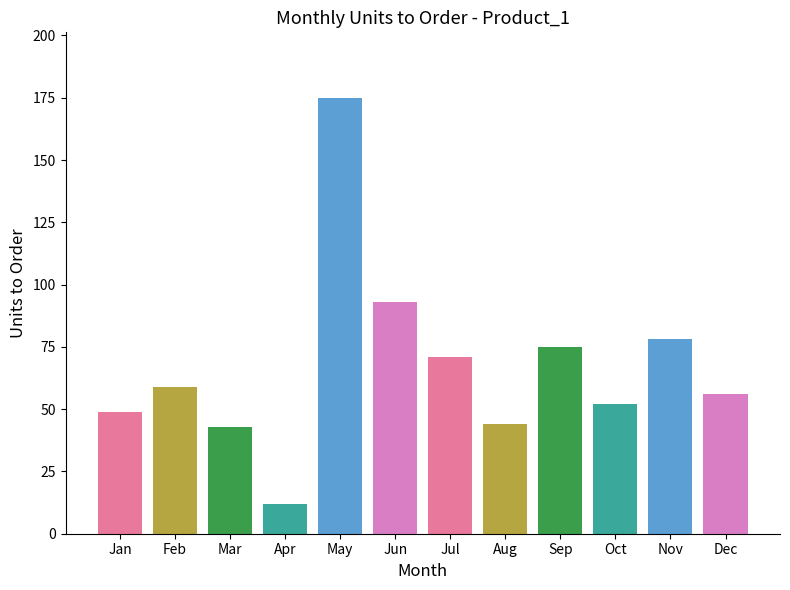

Count the number of categories in the chart.

12